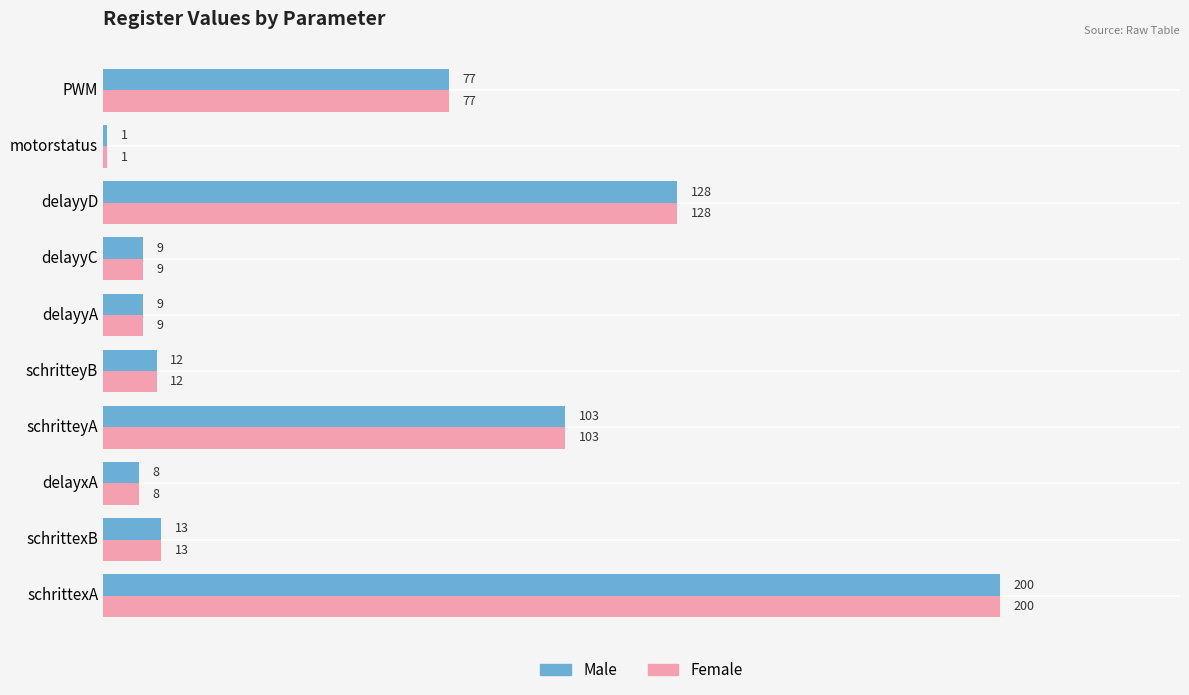

Is it true that Female equals 12 at schritteyB?

True